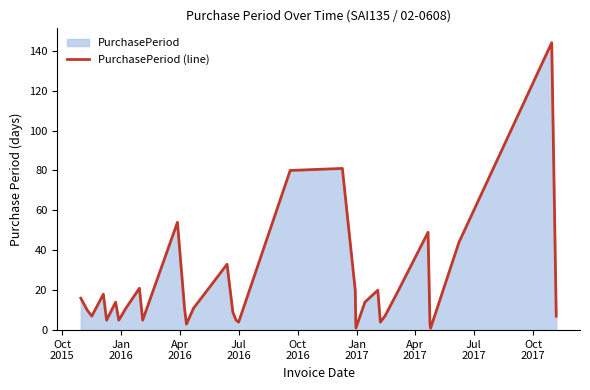

What is the value of the 16th point from the left?

33